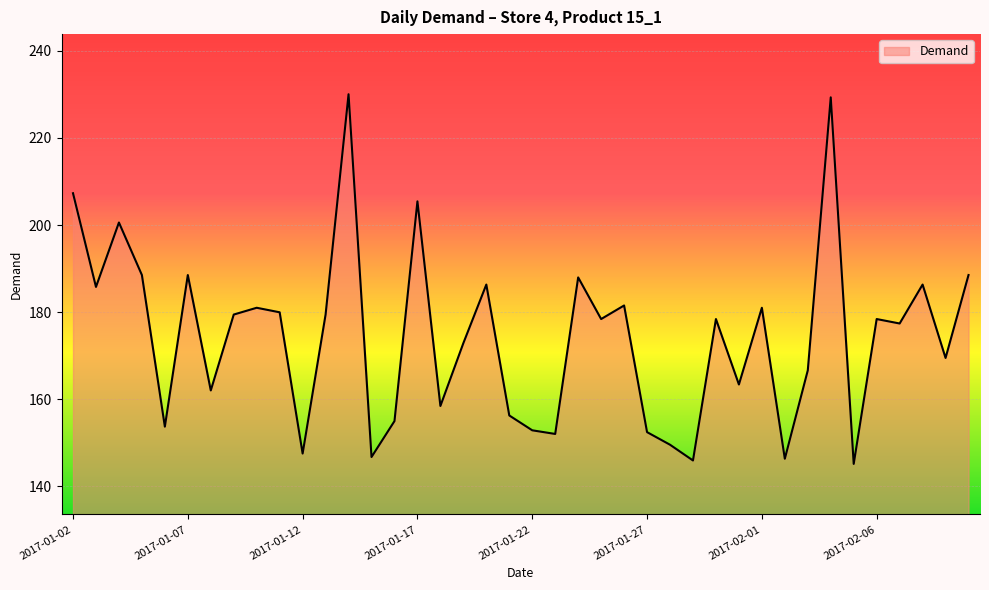

What is the greatest value displayed?

230.0